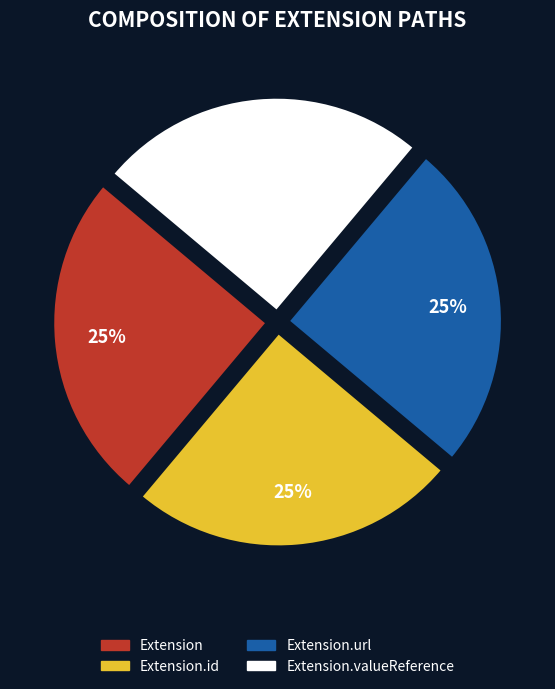

To the nearest percent, what is the combined percentage of Extension.id and Extension.url?

50%